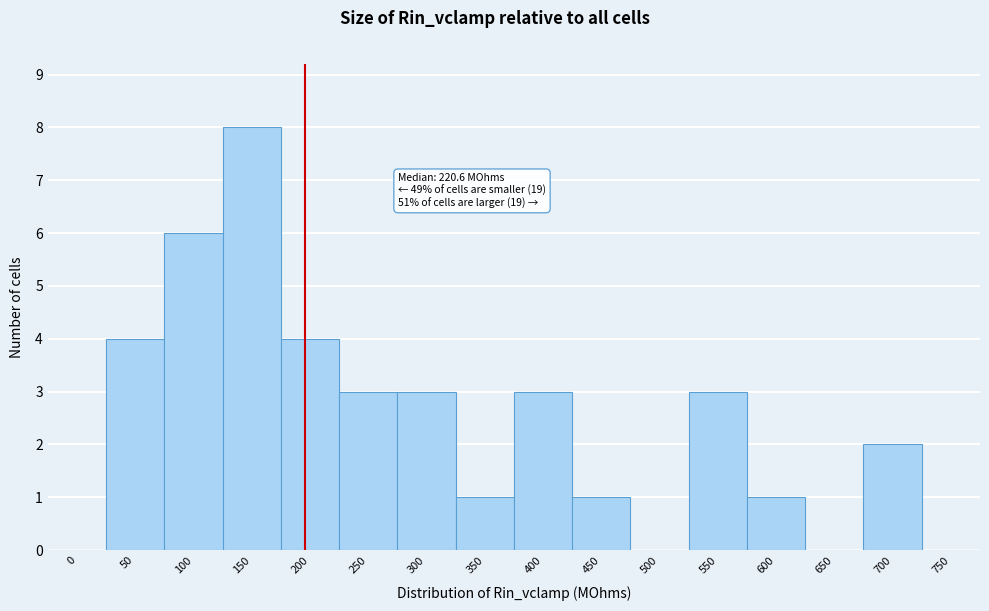

Reading left to right, list all the values displayed in this chart.

0=0	50=4	100=6	150=8	200=4	250=3	300=3	350=1	400=3	450=1	500=0	550=3	600=1	650=0	700=2	750=0